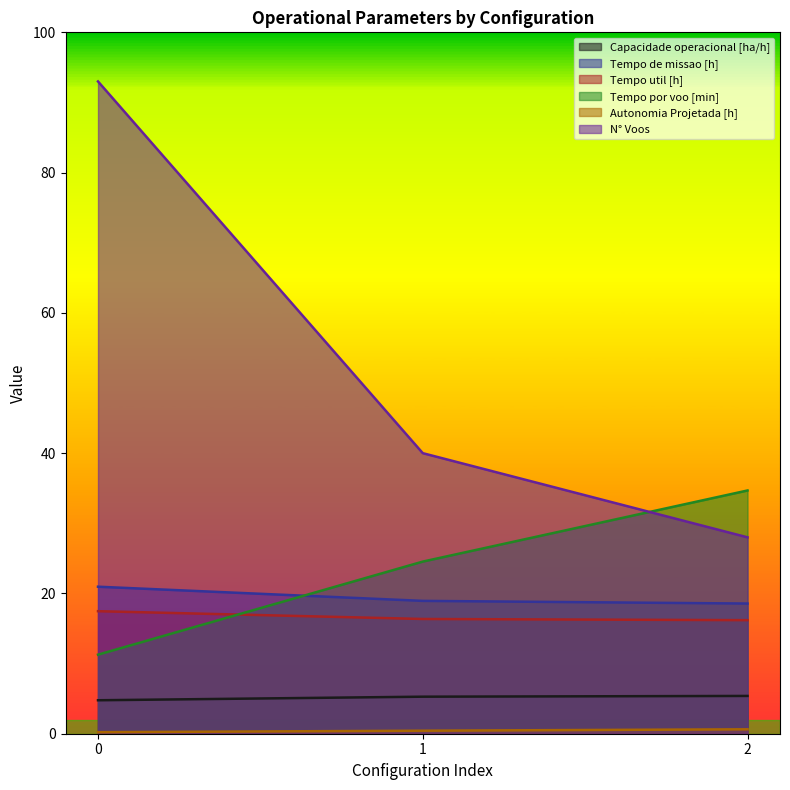

Reading right to left, list all the values displayed in this chart.

Capacidade operacional [ha/h]: 5.4	5.3	4.8
Tempo de missao [h]: 18.6	18.9	21.0
Tempo util [h]: 16.2	16.4	17.5
Tempo por voo [min]: 34.7	24.5	11.3
Autonomia Projetada [h]: 0.6	0.4	0.2
N° Voos: 28.0	40.0	93.0